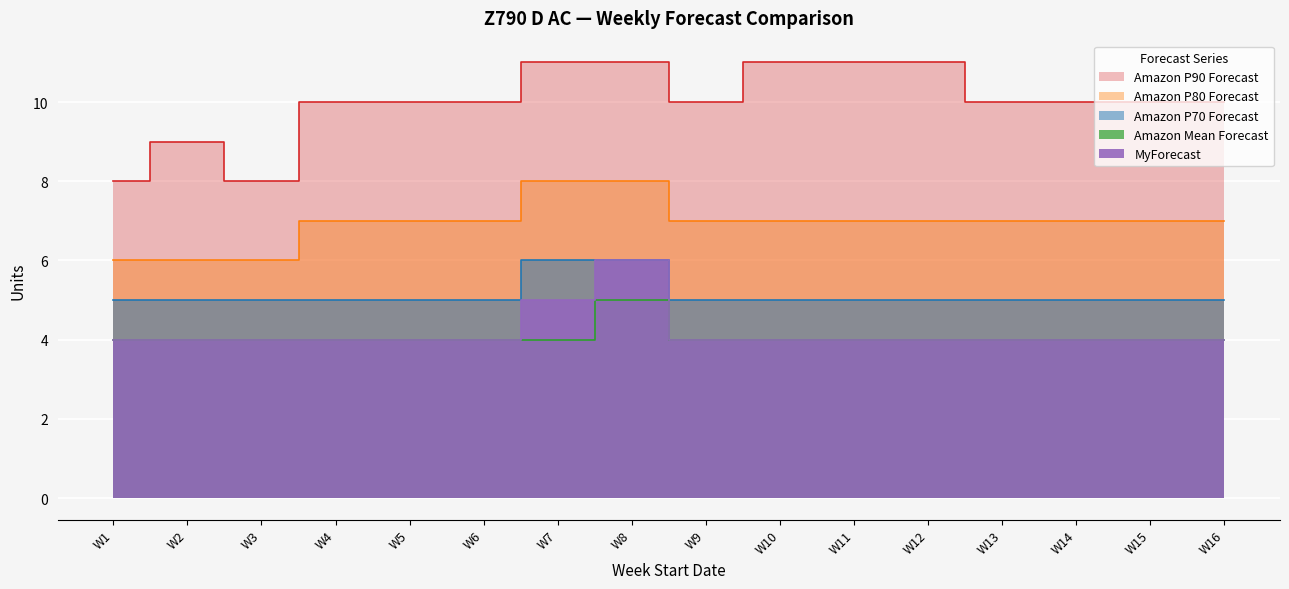

At which label does MyForecast reach its minimum?

W1